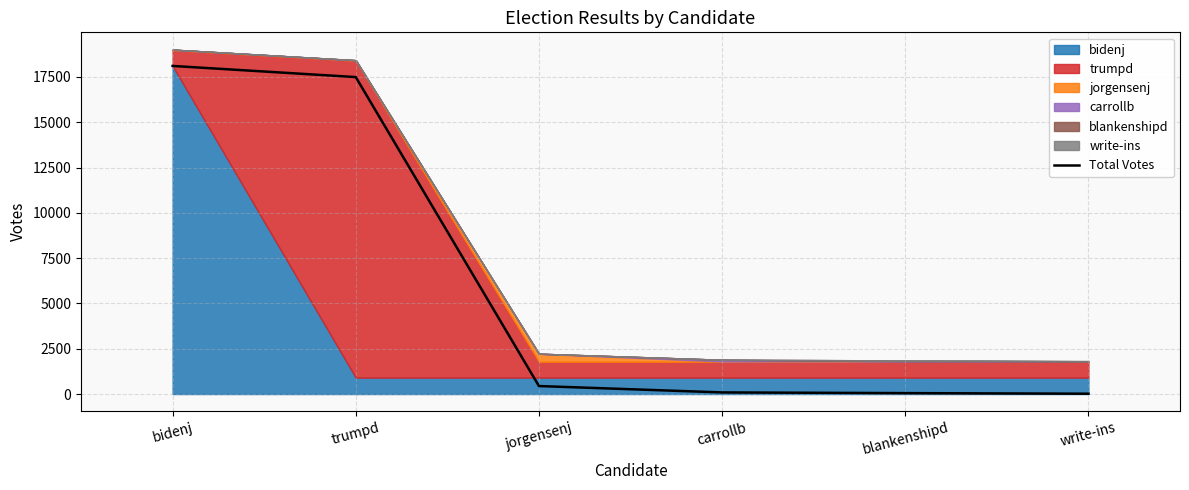

List the labels in order of value, largest first.

bidenj, trumpd, jorgensenj, carrollb, blankenshipd, write-ins